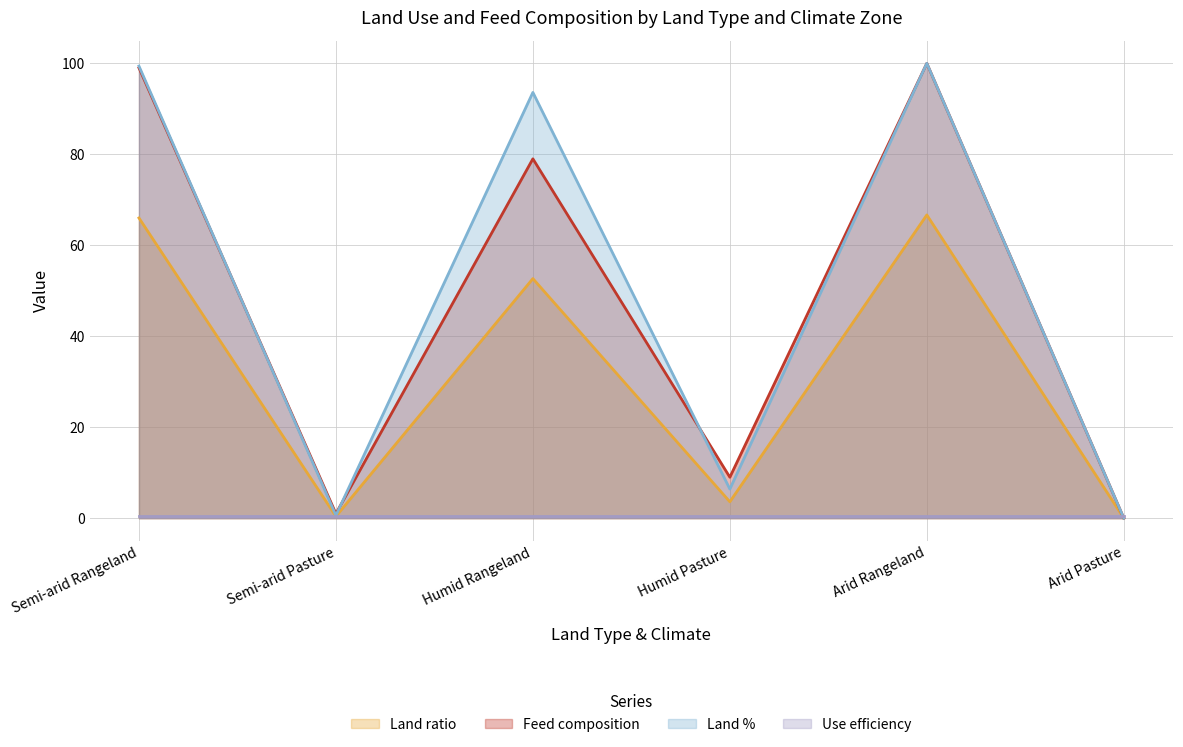

What is the spread (max minus min) of values at Arid Rangeland?

99.5